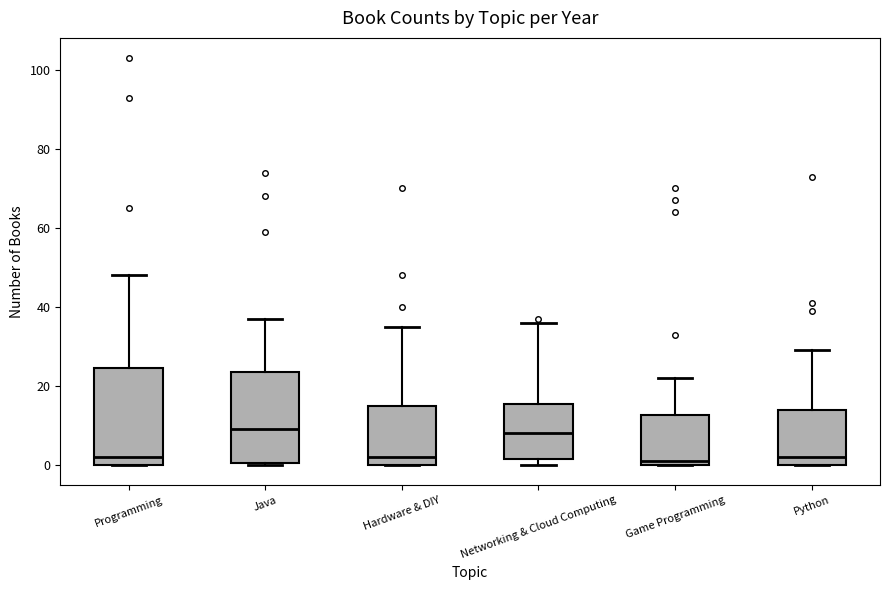

Reading left to right, transcribe this box plot: for each box, give where its median line is, the range the box spans, and where its two whiskers end, as read against the y-axis. The values are not printed on the chart, so give them approximately, as read against the axis.

Programming: median 2, box 0 to 24, whiskers 0 to 48
Java: median 10, box 0 to 24, whiskers 0 to 38
Hardware & DIY: median 2, box 0 to 16, whiskers 0 to 36
Networking & Cloud Computing: median 8, box 2 to 16, whiskers 0 to 36
Game Programming: median 2, box 0 to 12, whiskers 0 to 22
Python: median 2, box 0 to 14, whiskers 0 to 30